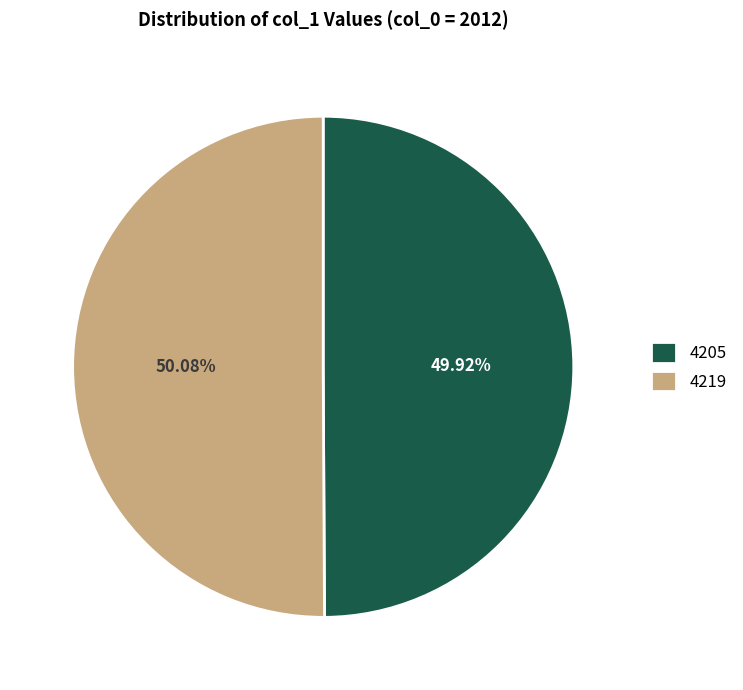

Is there any slice that represents more than half of the pie?

Yes